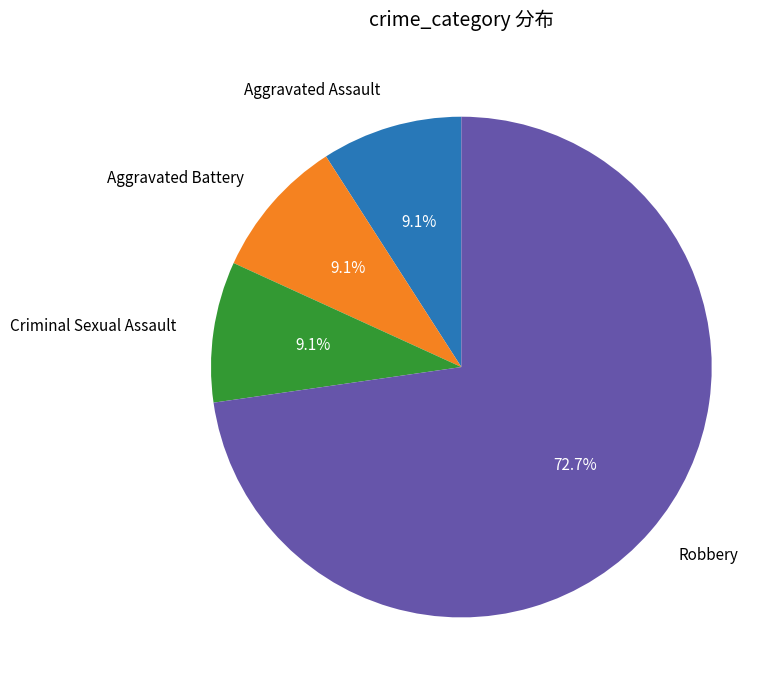

How many slices are in this pie chart?

4